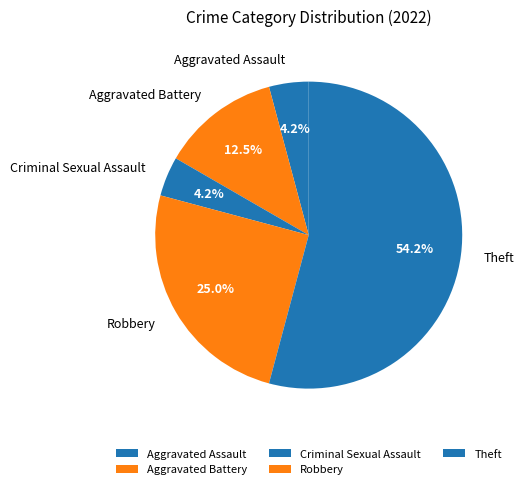

How many segments does this pie chart have?

5